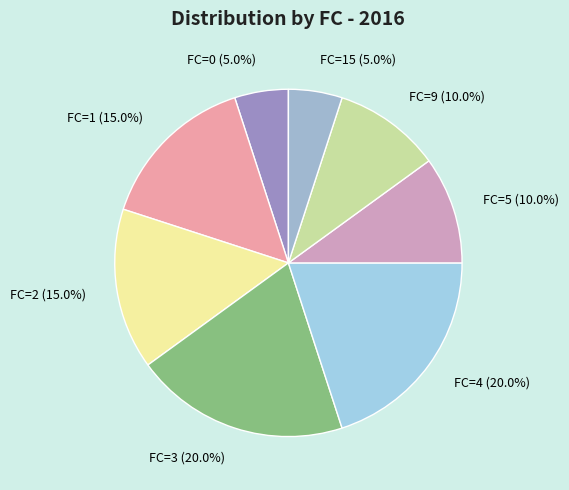

What portion of the pie excludes FC=4 (20.0%)?

80.0%